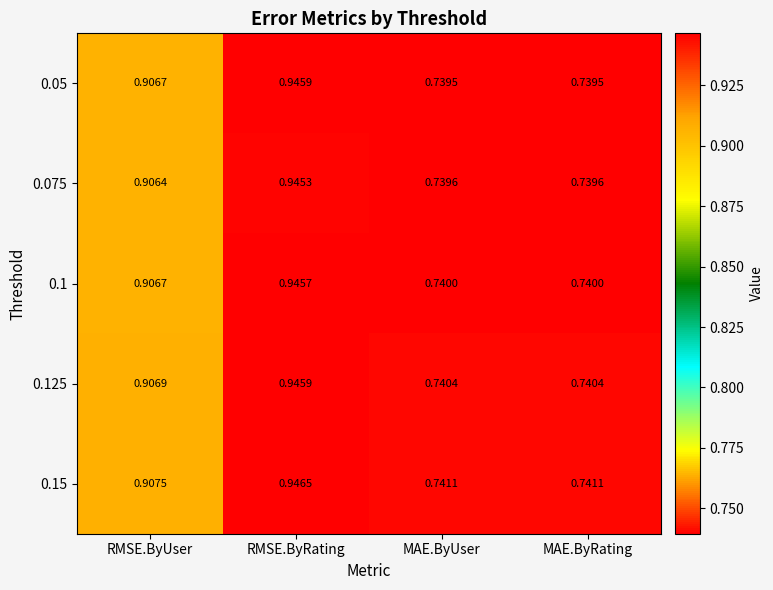

At which category does the chart reach its peak across all series?

RMSE.ByRating